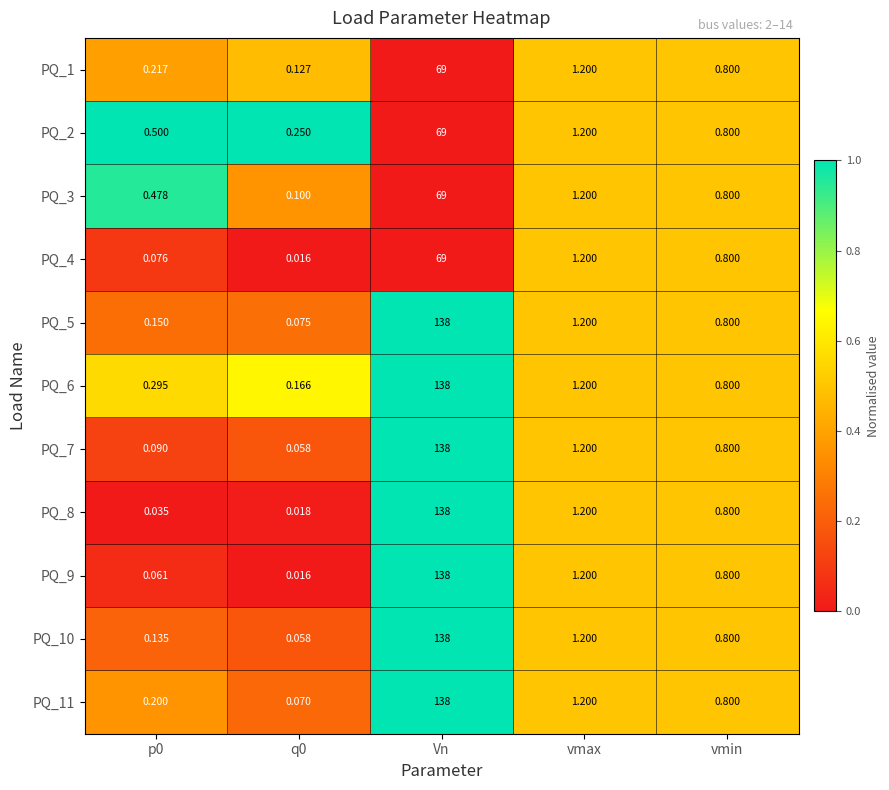

Which category has the highest value across all series?

Vn